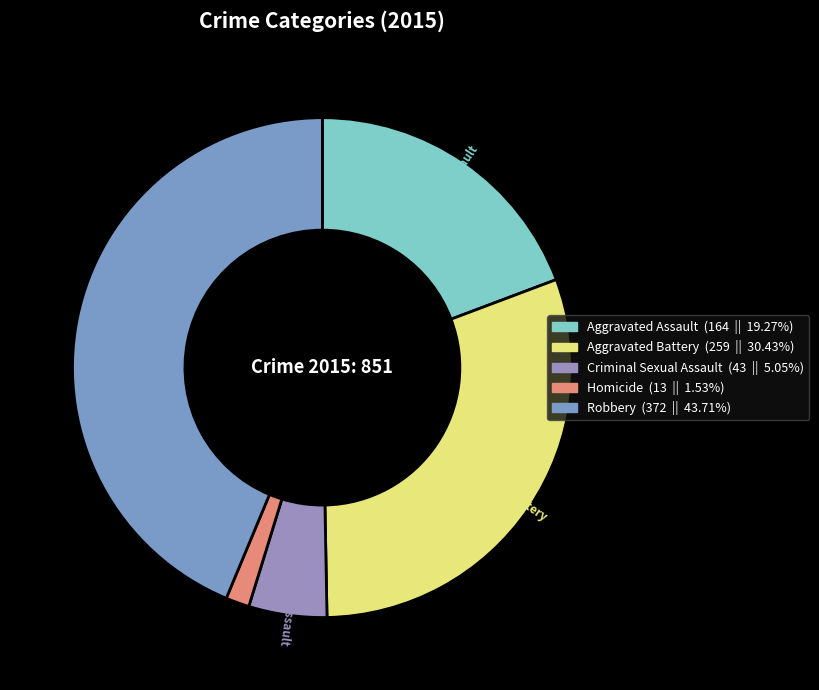

The Homicide slice represents 10% of the pie. True or false?

False